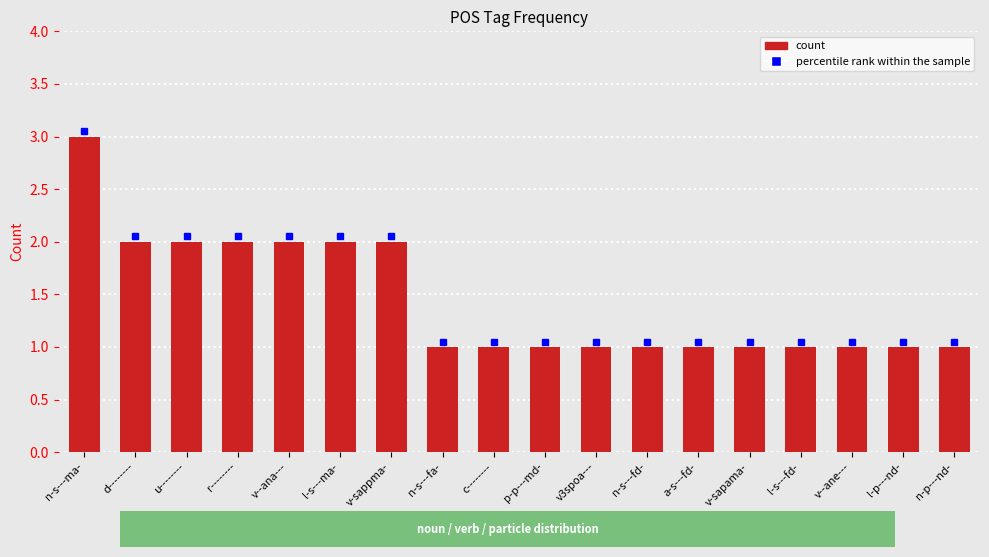

What position from the right is n-p---nd-?

1